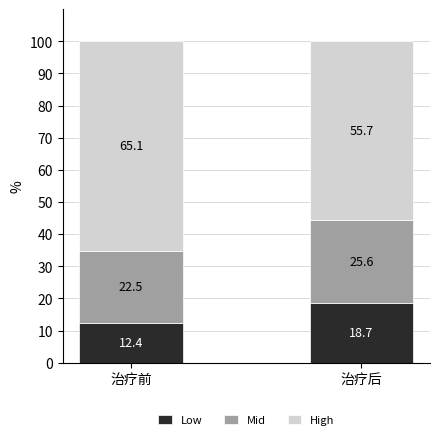

Rank the categories by Low value from lowest to highest.

治疗前, 治疗后